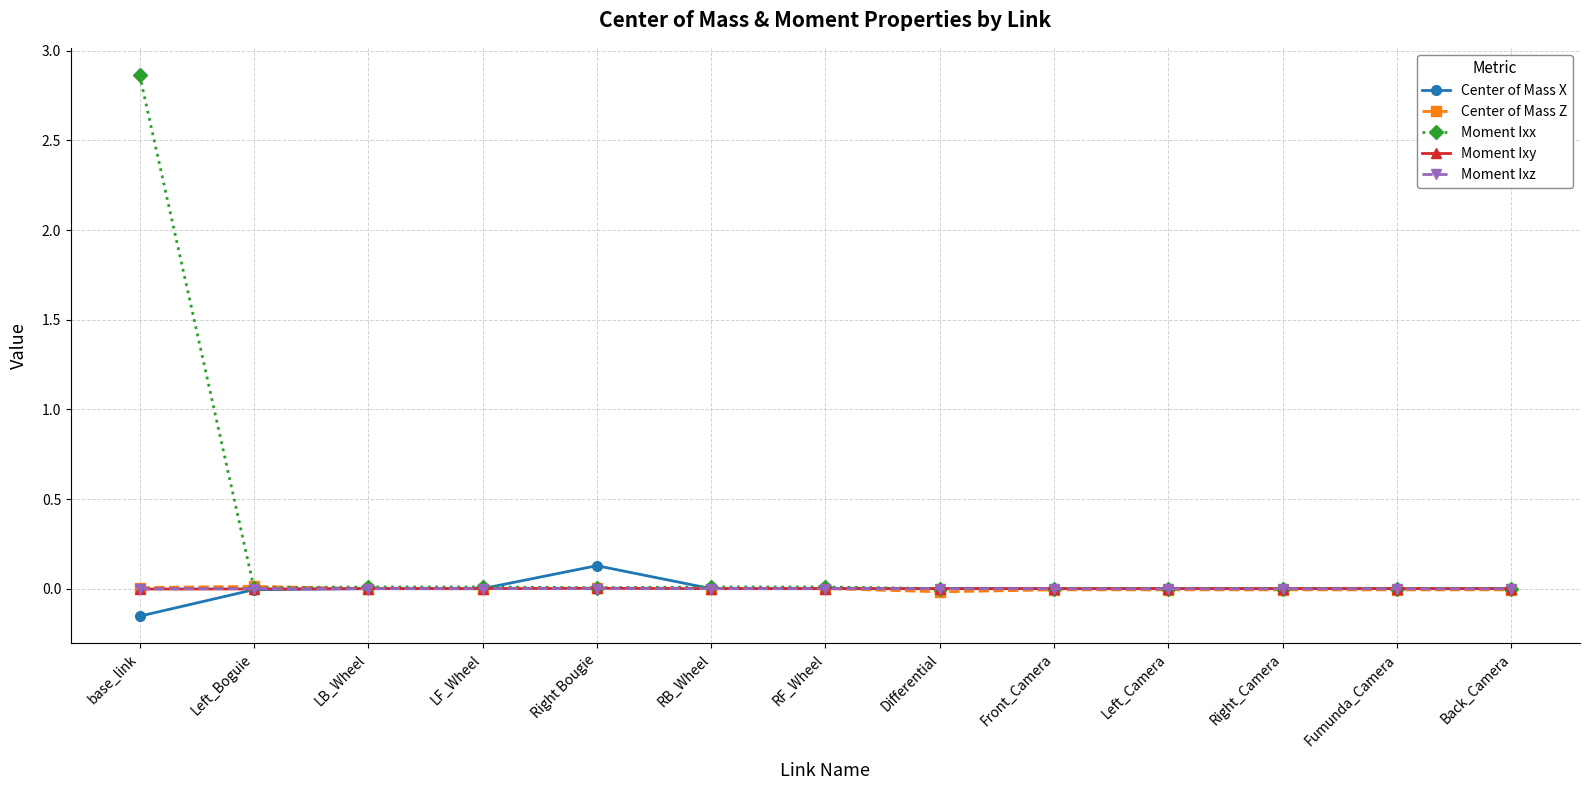

What are all the series names shown in the legend?

Center of Mass X, Center of Mass Z, Moment Ixx, Moment Ixy, Moment Ixz